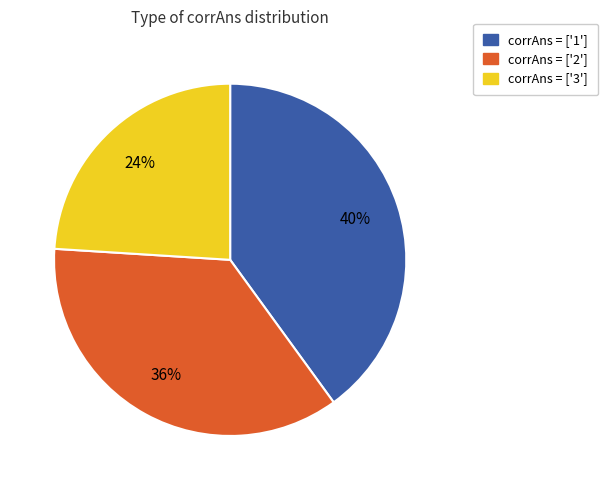

Is there a majority slice in this chart?

No